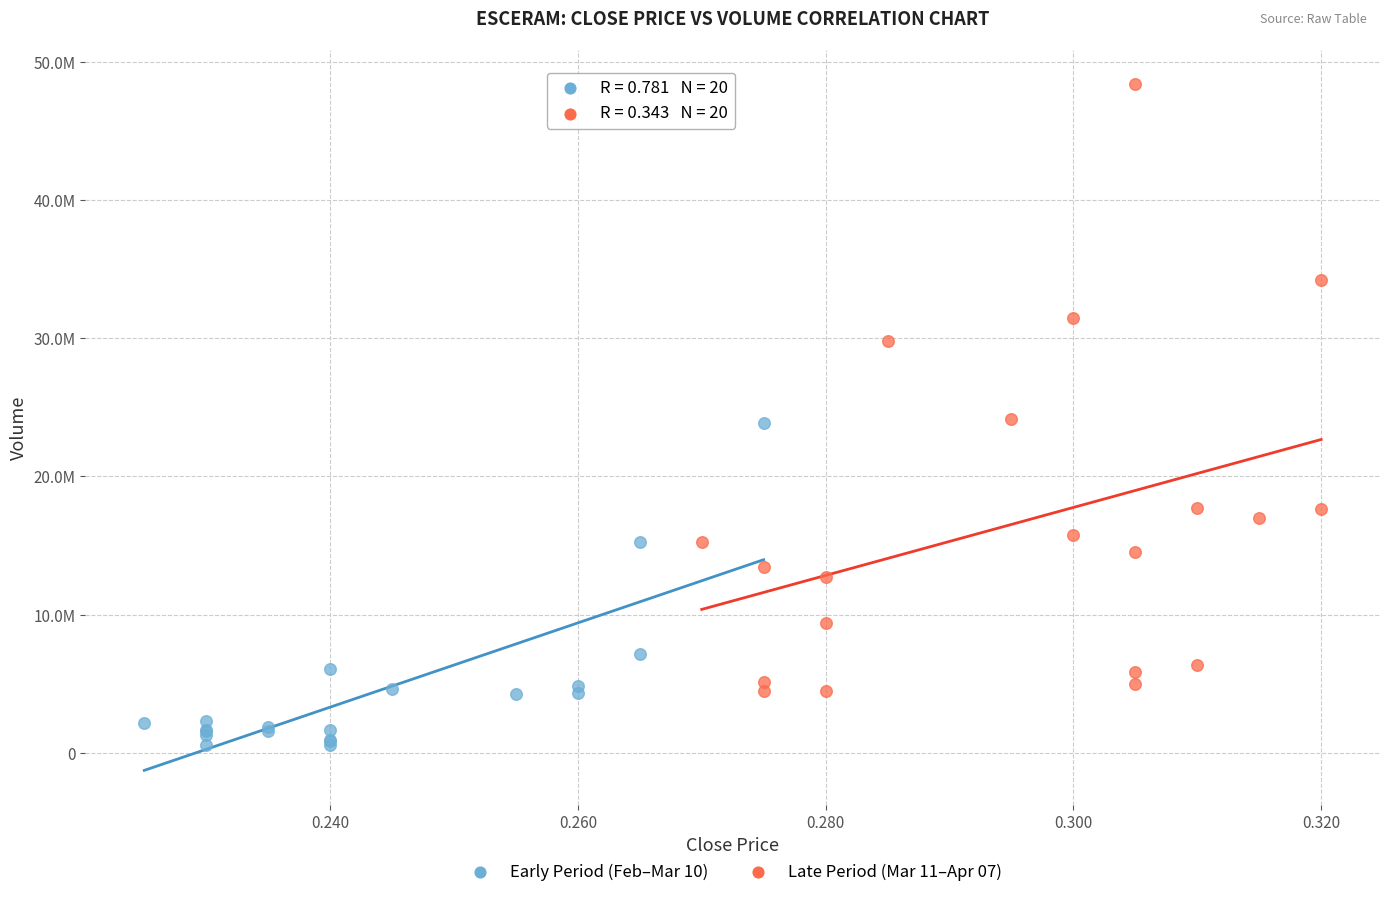

Which series has the largest Y range (max minus min)?

Late Period (Mar 11–Apr 07)